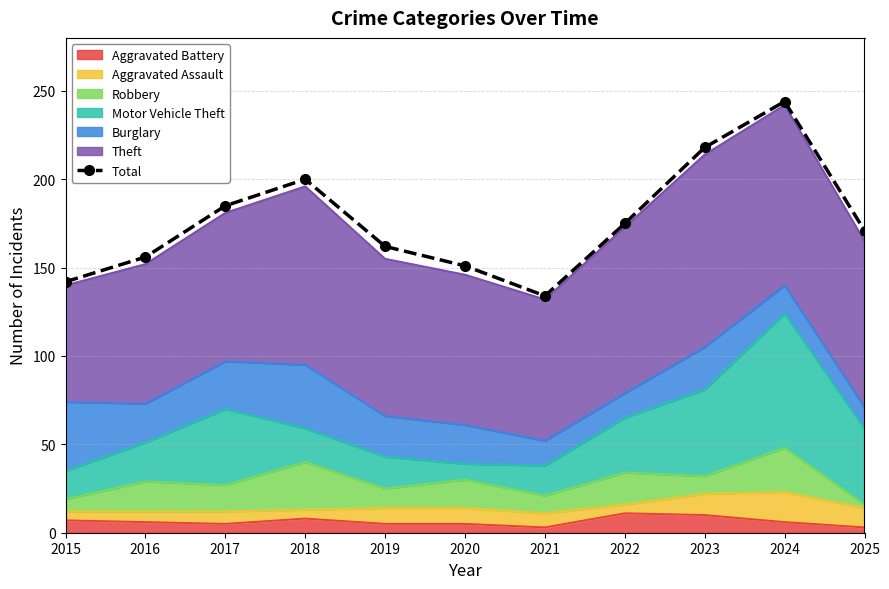

Where is the first local minimum?

2021